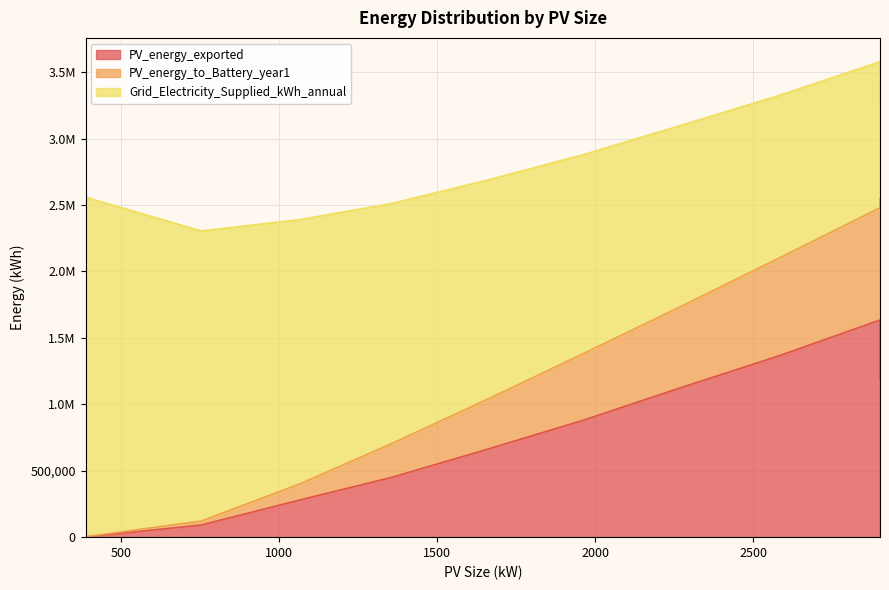

Reading left to right, list all the values displayed in this chart.

PV_energy_exported: 388=1714.0	754=91344.0	1068=281393.0	1356=449974.0	1658=661268.0	1960=878667.0	2274=1128002.0	2581=1365079.0	2900=1634460.0	2900=1192888.0
PV_energy_to_Battery_year1: 388=2077.9	754=29741.3	1068=122003.8	1356=254114.5	1658=375650.0	1960=500709.8	2274=612353.7	2581=735533.9	2900=844780.5	2900=1352663.0
Grid_Electricity_Supplied_kWh_annual: 388=2554665.0	754=2183538.0	1068=1987469.0	1356=1807133.0	1658=1650070.0	1960=1498325.0	2274=1361342.0	2581=1223222.0	2900=1099304.0	2900=718877.0